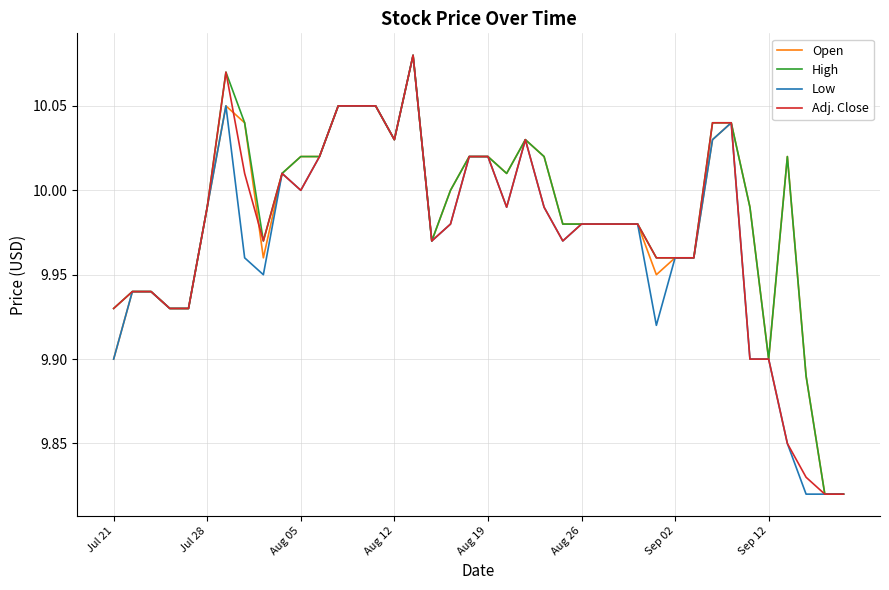

True or false: Low has a value of 13.0 at Jul 28.

False